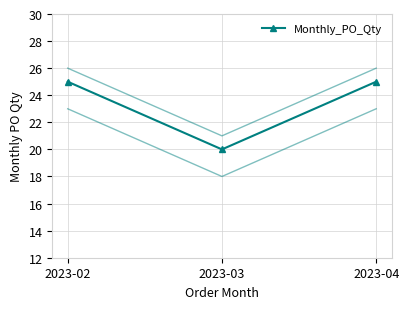

Which has a higher value, 2023-03 or 2023-02?

2023-02